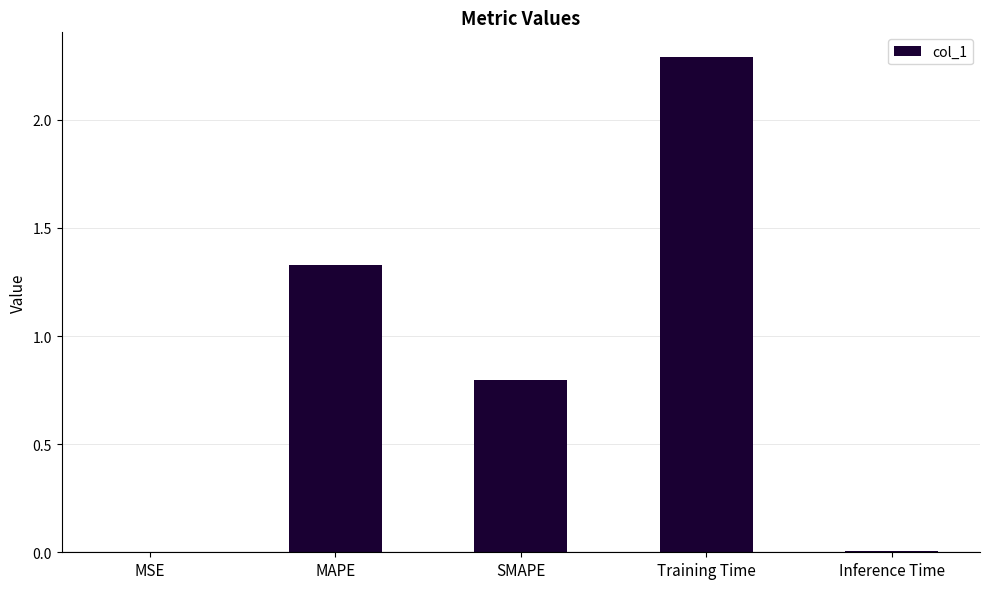

What is the greatest value displayed?

2.3